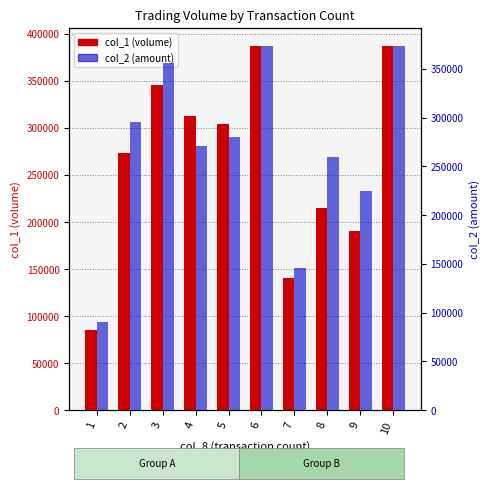

Is it true that col_1 (volume) equals 114987 at 1?

False